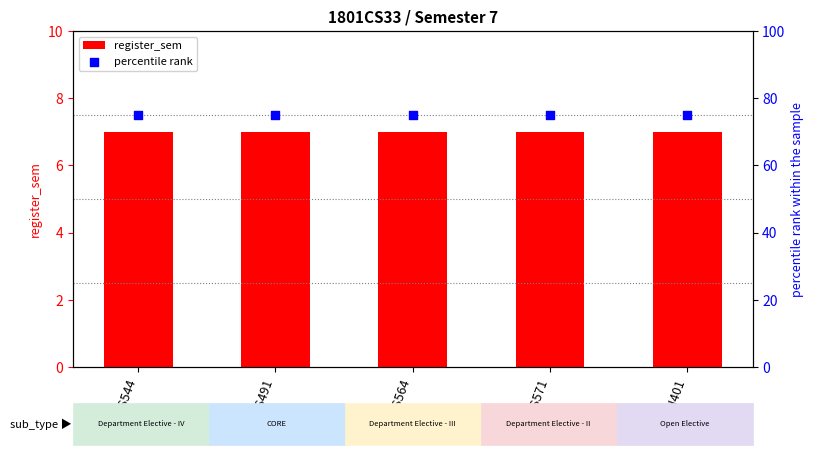

Is the value of register_sem at CS544 greater than the value of percentile rank at PH401?

No